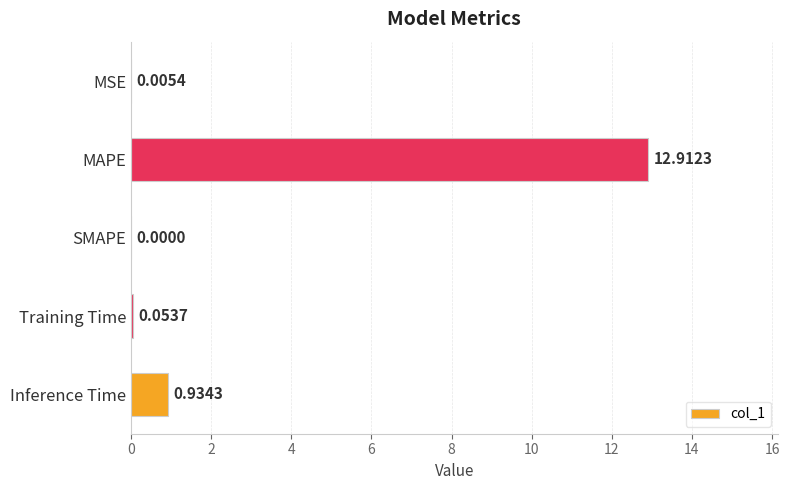

What is the sum of the values at MAPE and Inference Time?

13.8